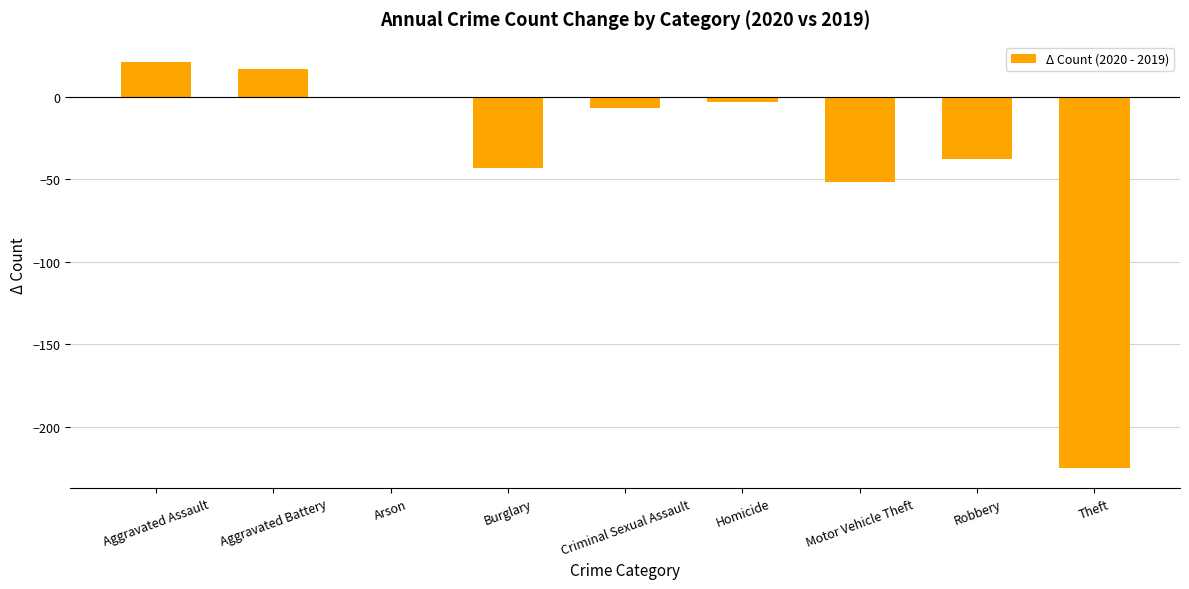

True or false: the data shows -63 at Theft.

False